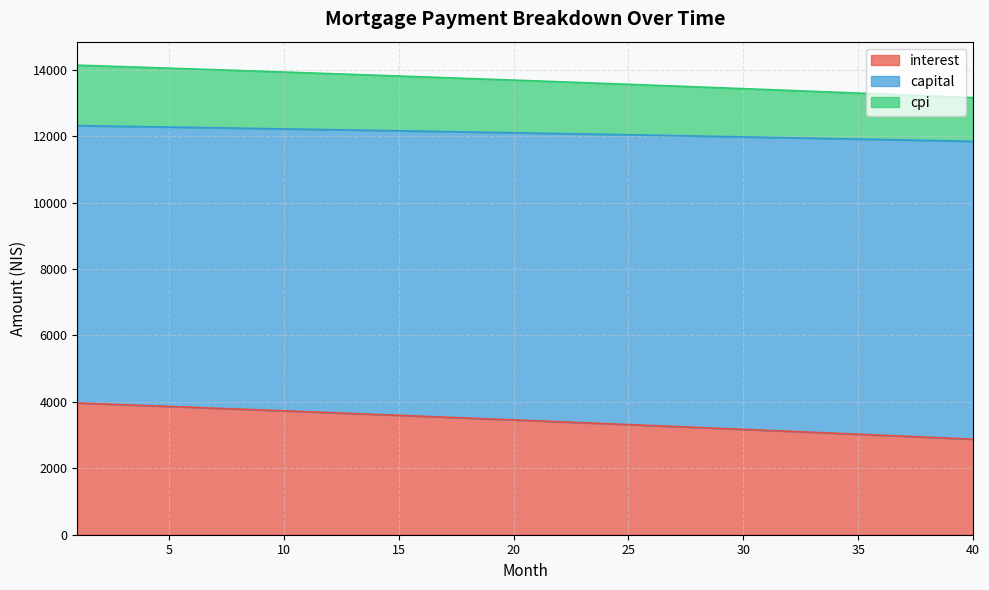

What is the difference between the second highest and minimum values in the cpi series?

461.9